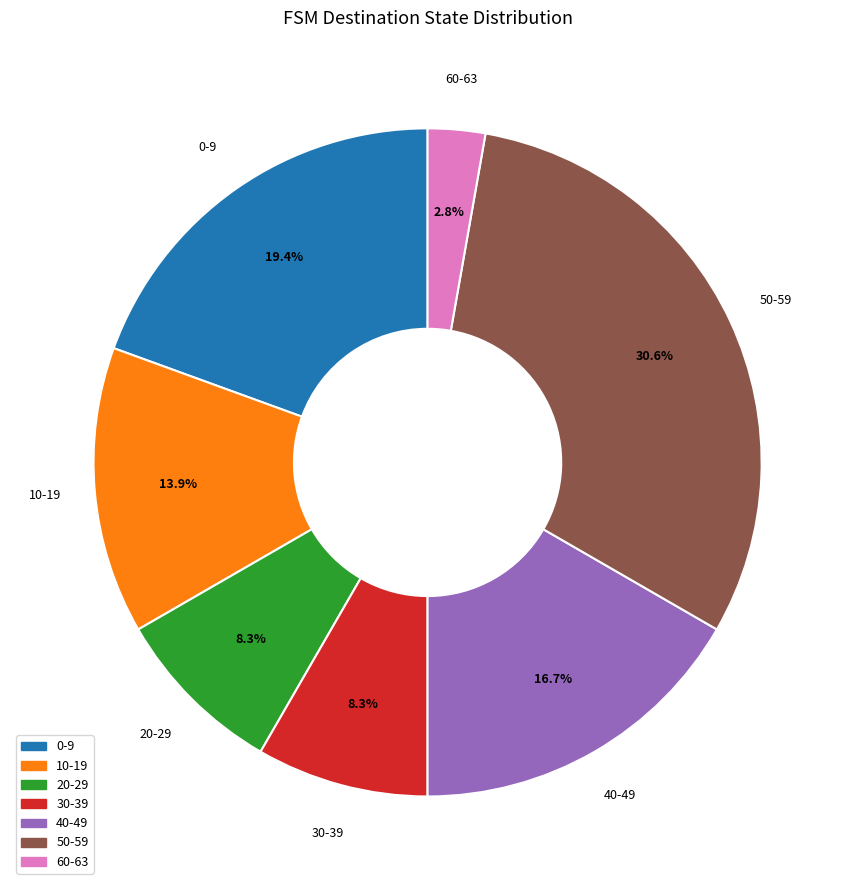

What is the smallest slice in the pie chart?

60-63